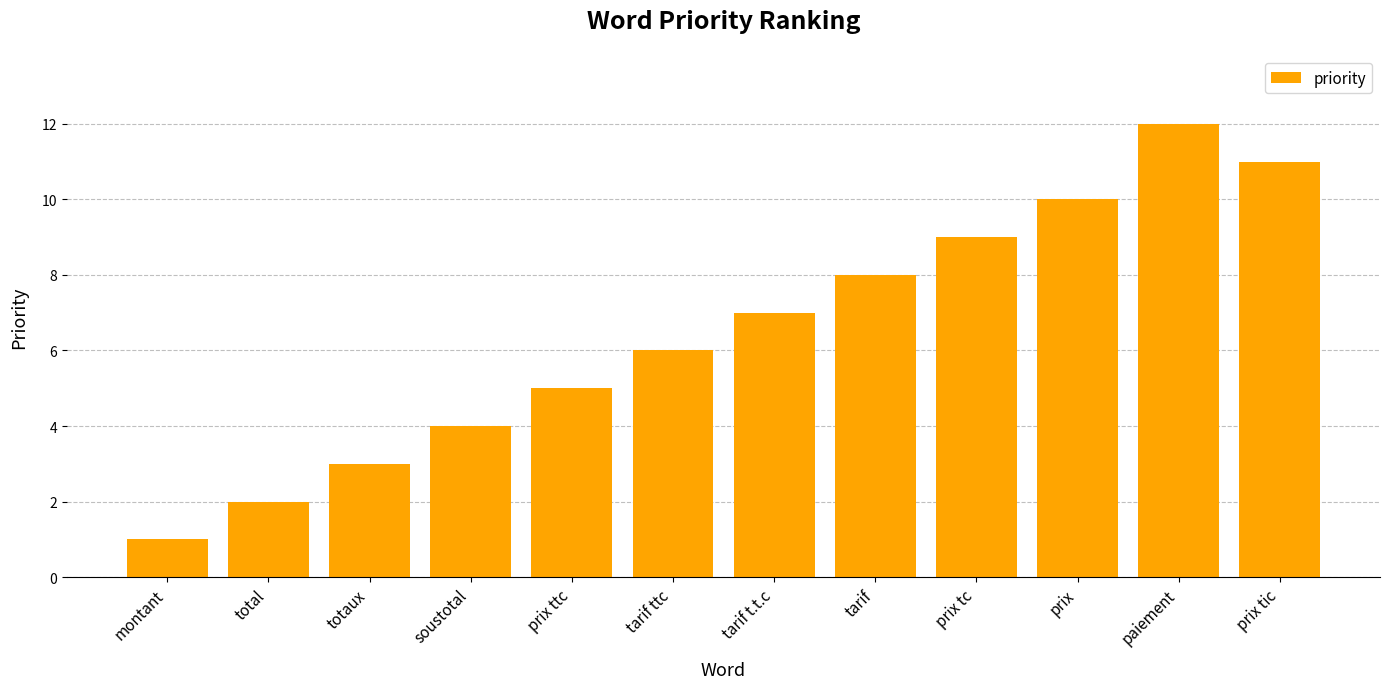

Where is the data nearest to the value 6?

tarif ttc